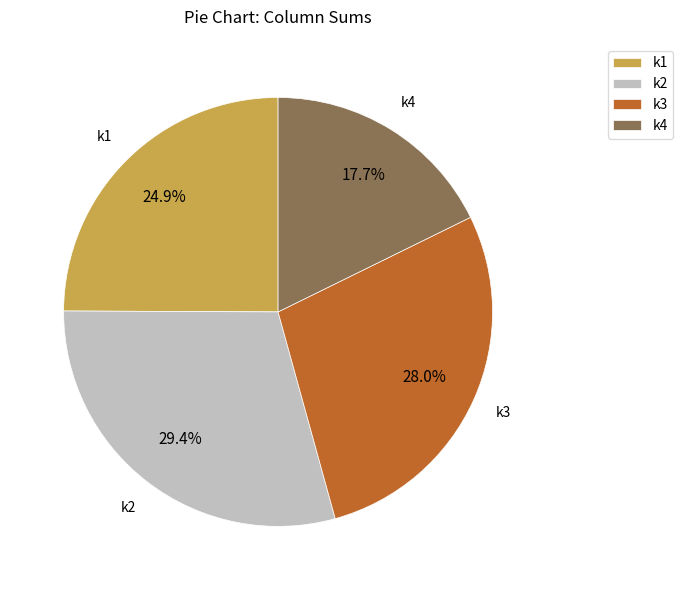

Approximately how many times larger is the value at k4 compared to k1?

0.7